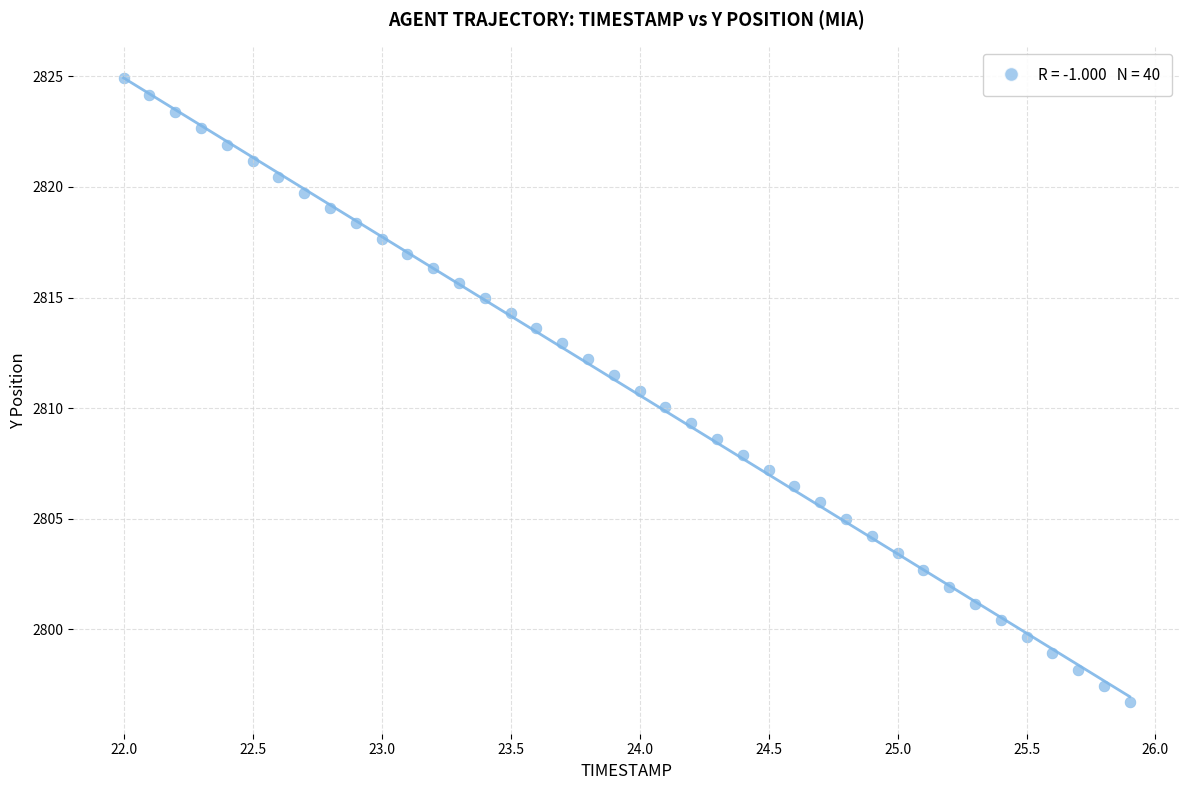

What is the range of X values (max minus min)?

3.9